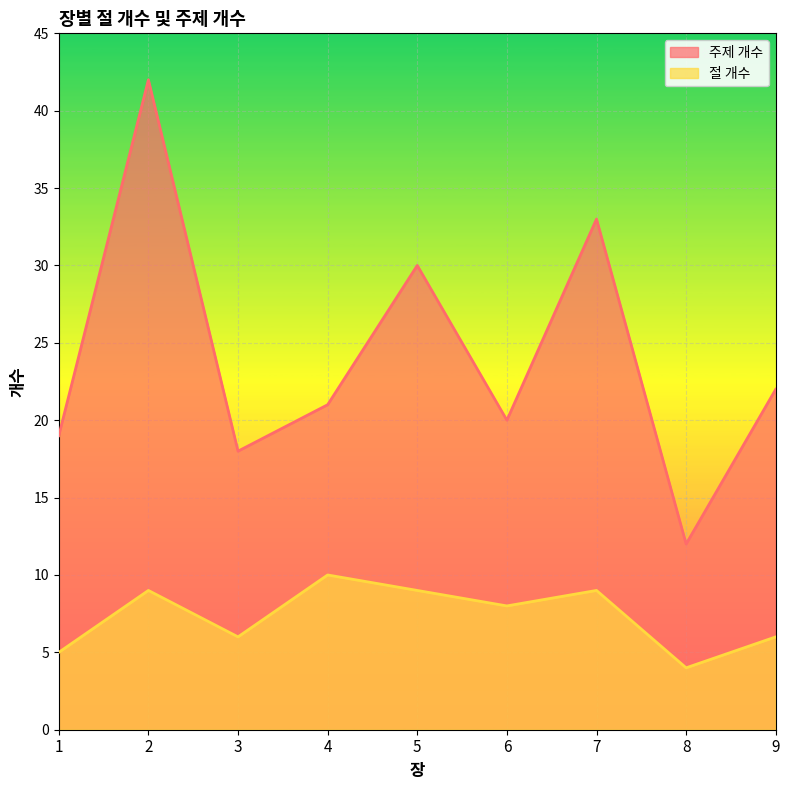

Reading left to right, list all the values displayed in this chart.

주제 개수: 1=19	2=42	3=18	4=21	5=30	6=20	7=33	8=12	9=22
절 개수: 1=5	2=9	3=6	4=10	5=9	6=8	7=9	8=4	9=6